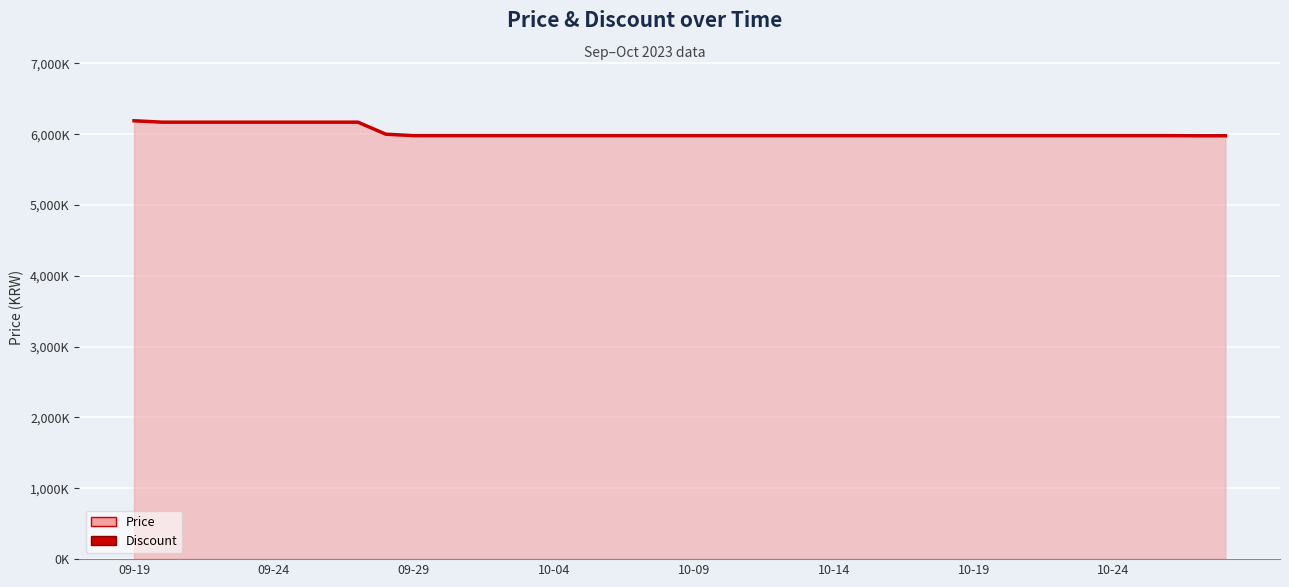

Is it true that the value at 2023-10-25 is 5980000?

True